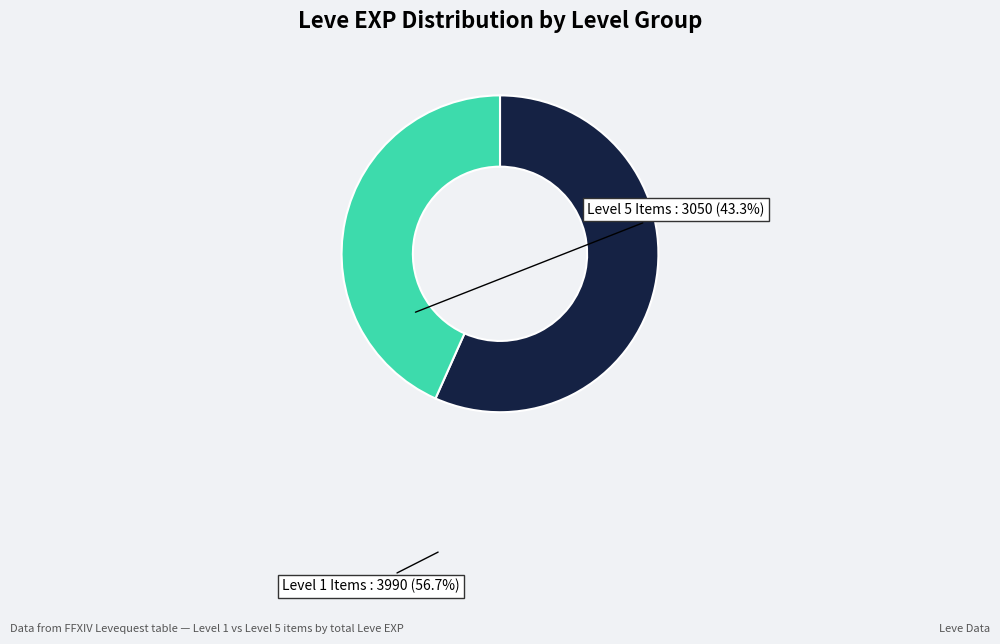

Count the number of slices in the pie.

2